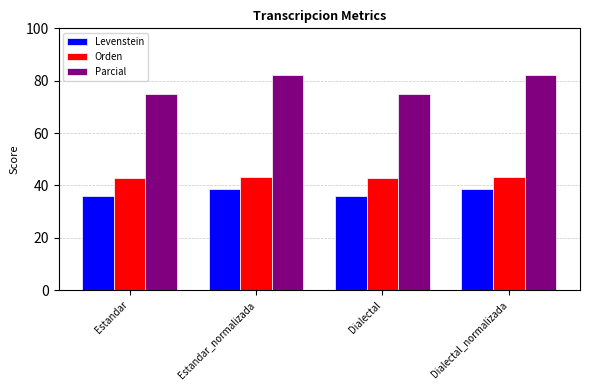

Where does the Parcial series first go above 82?

Estandar_normalizada